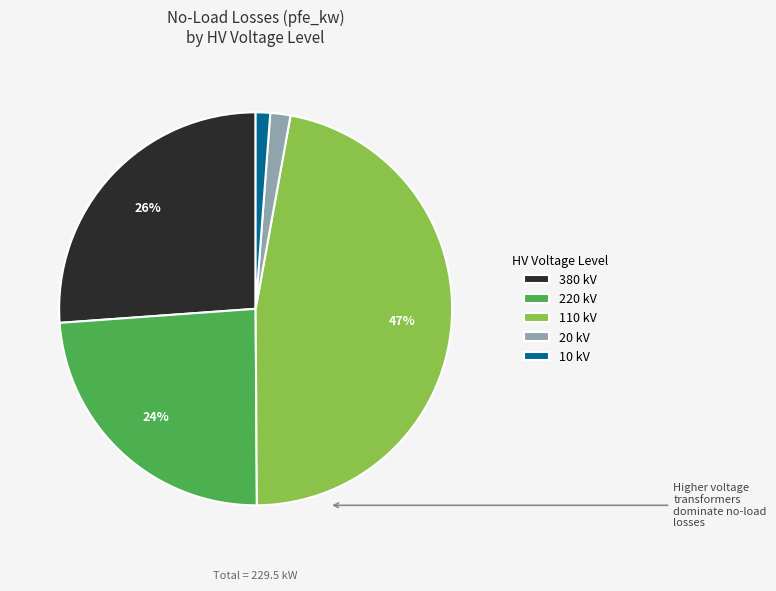

Which has a higher value, 20 kV or 220 kV?

220 kV